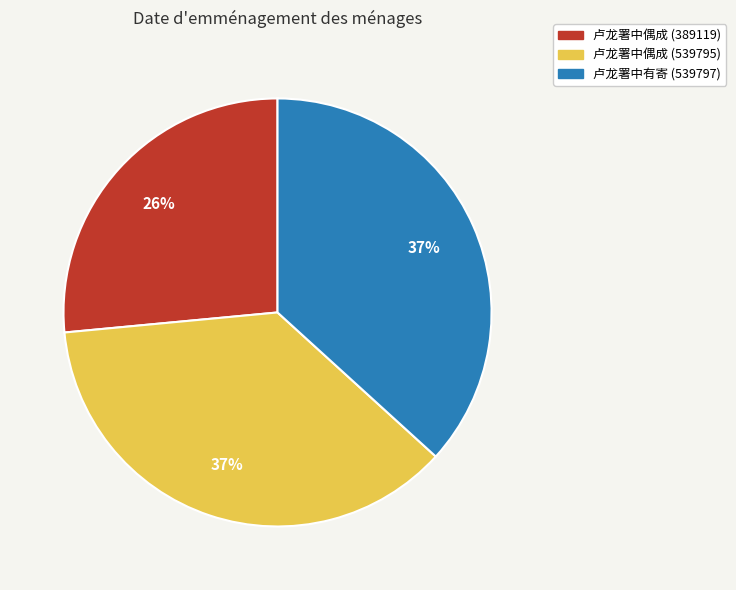

Is it true that 卢龙署中偶成 (539795) is 27% of the pie?

False